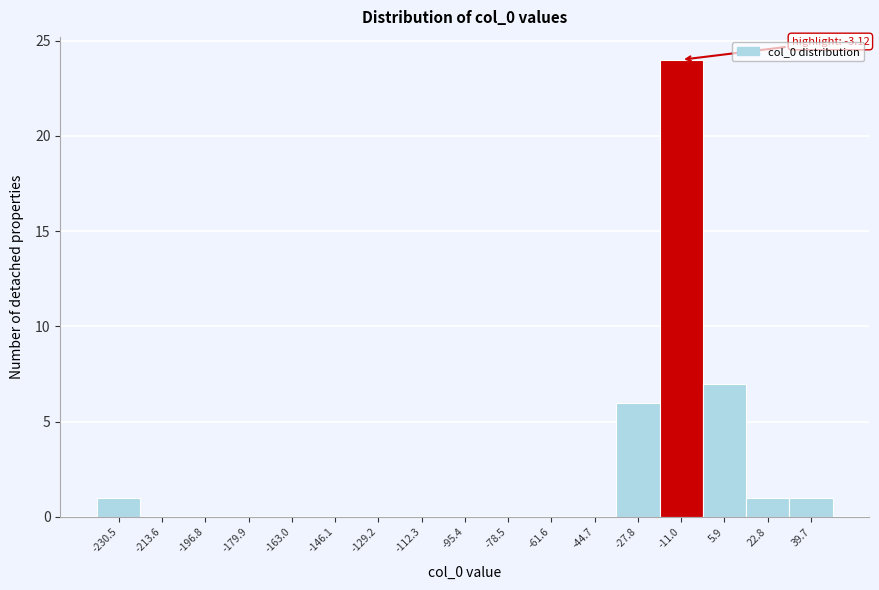

Reading right to left, transcribe all the data shown in this chart.

39.7=1	22.8=1	5.9=7	-11.0=24	-27.8=6	-44.7=0	-61.6=0	-78.5=0	-95.4=0	-112.3=0	-129.2=0	-146.1=0	-163.0=0	-179.9=0	-196.8=0	-213.6=0	-230.5=1